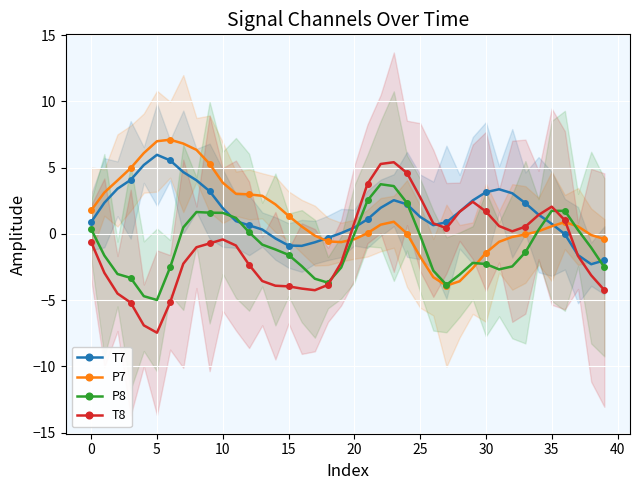

Is this an area chart (filled region under the line)?

No